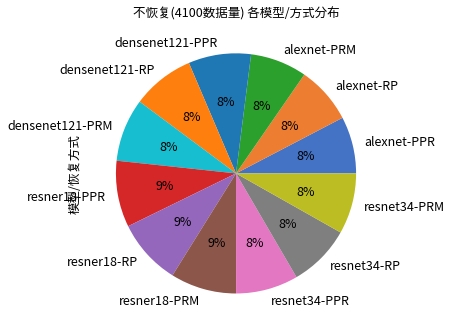

Approximately how many times larger is the value at resner18-RP compared to resnet34-RP?

1.1